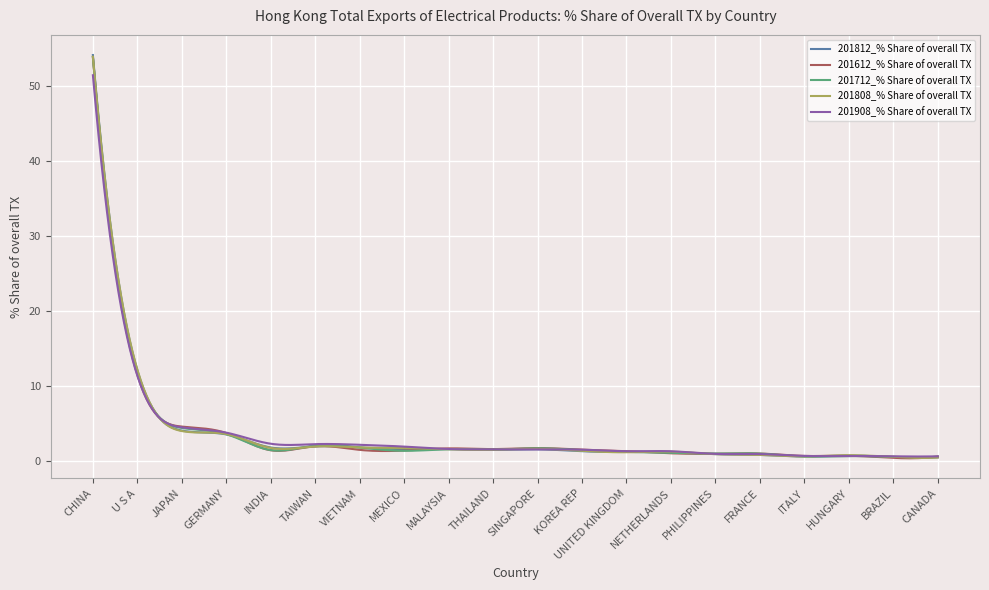

What are all the series names shown in the legend?

201812_% Share of overall TX, 201612_% Share of overall TX, 201712_% Share of overall TX, 201808_% Share of overall TX, 201908_% Share of overall TX